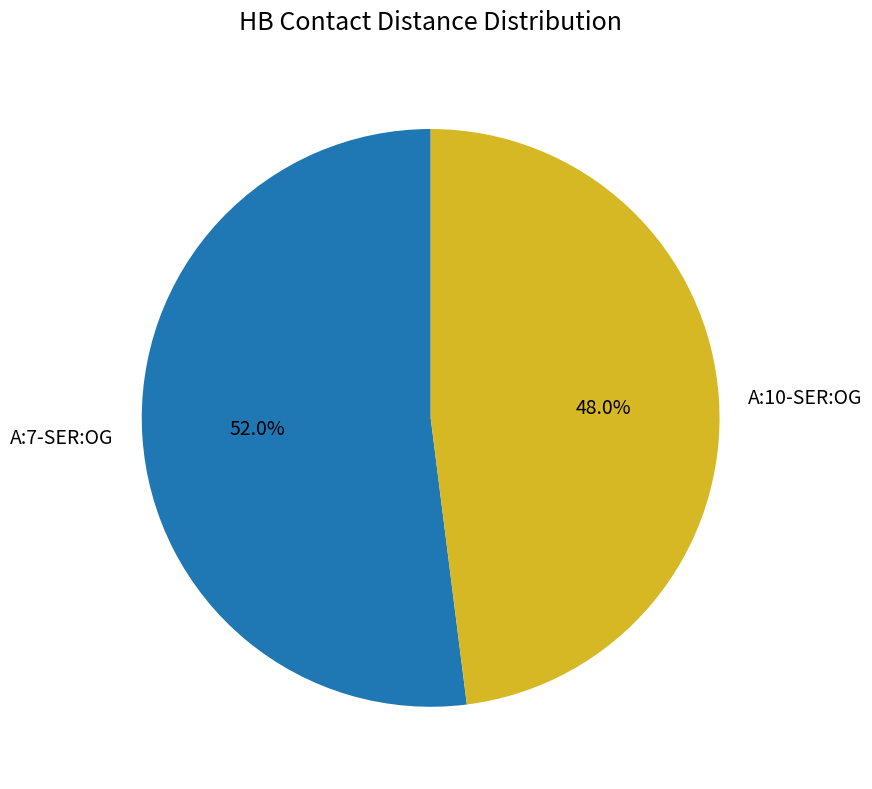

Rank the categories by value from lowest to highest.

A:10-SER:OG, A:7-SER:OG